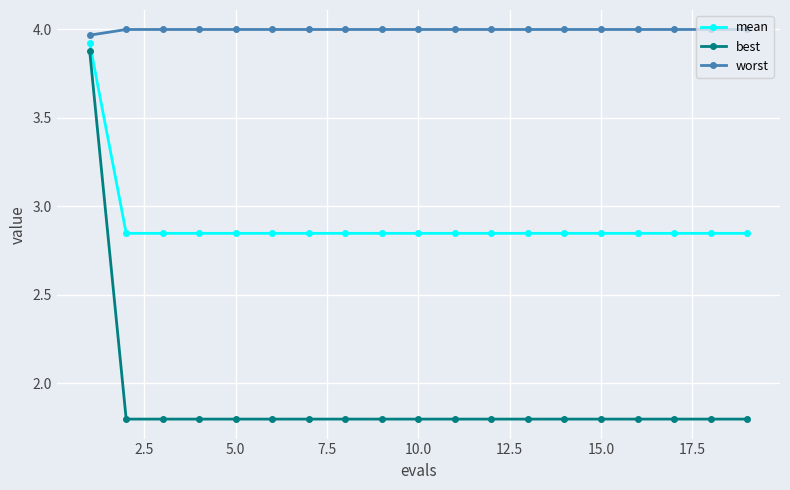

Which series has the largest total across all categories?

worst